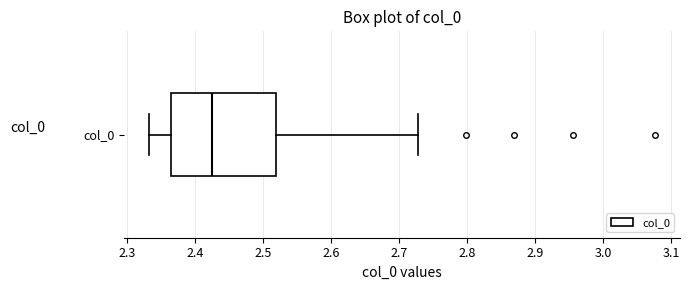

Where is the right edge of the box for col_0 on the x-axis? The values are not printed on the chart, so give them approximately, as read against the axis.

2.52